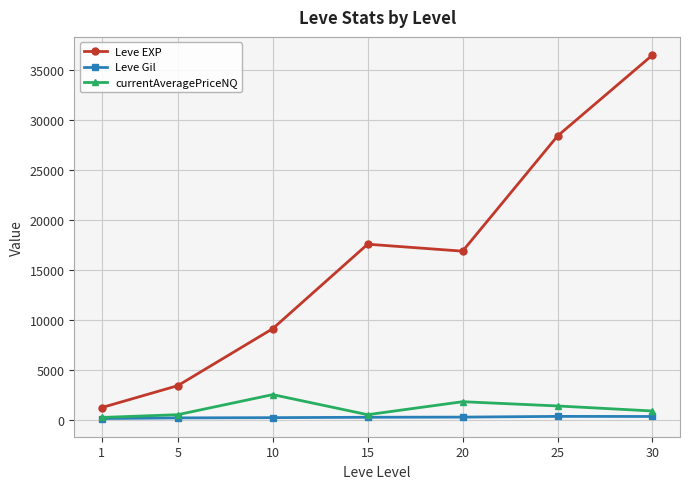

What is the maximum value shown in the chart?

36492.5